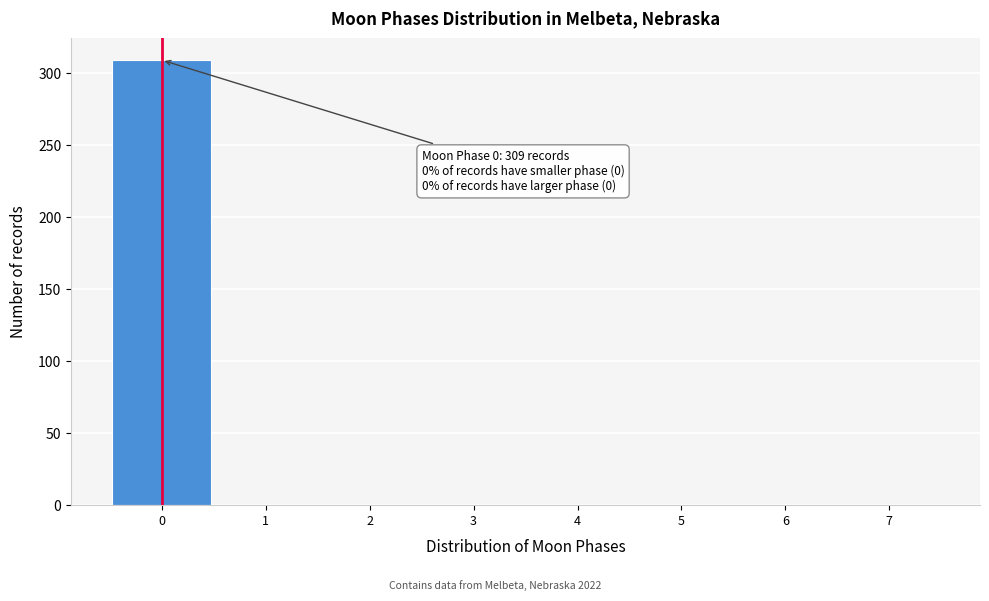

Which range on the x-axis has the tallest bar?

-0.5 to 0.5